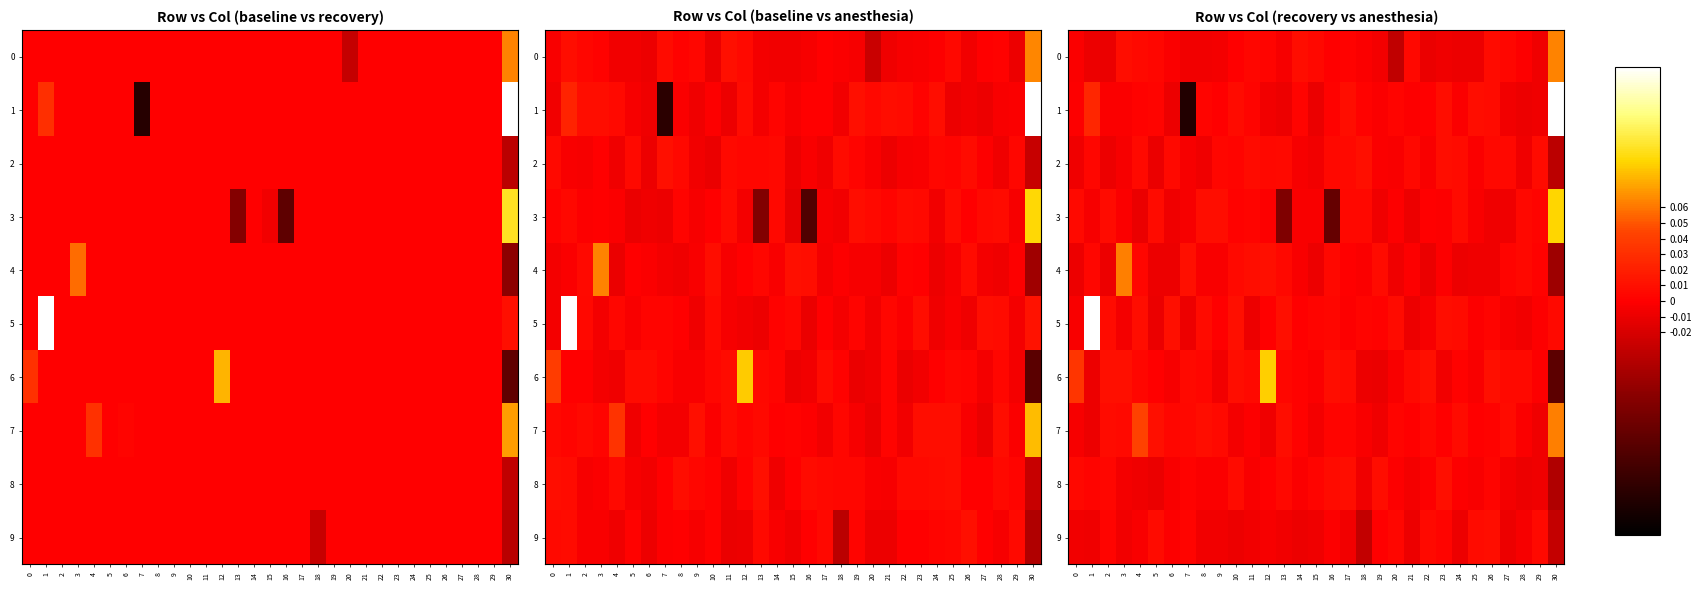

Is it true that 9 equals 0.0 at 7?

True